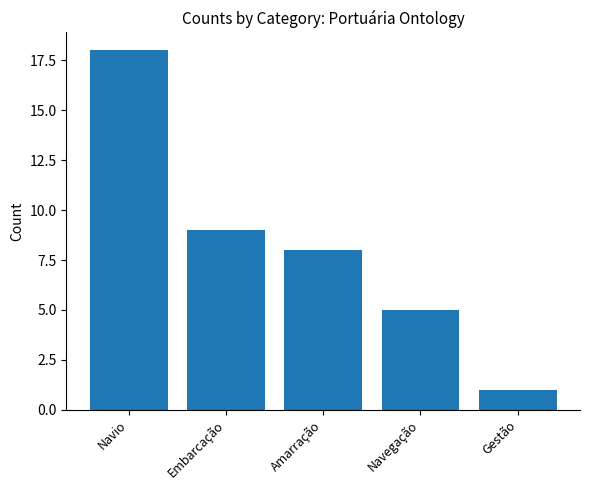

How many values are below 8?

2